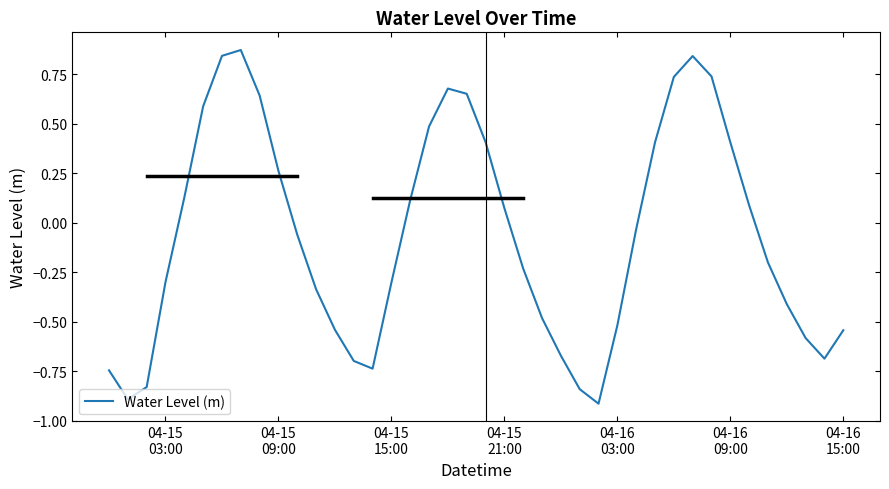

What is the smallest value displayed?

-0.9